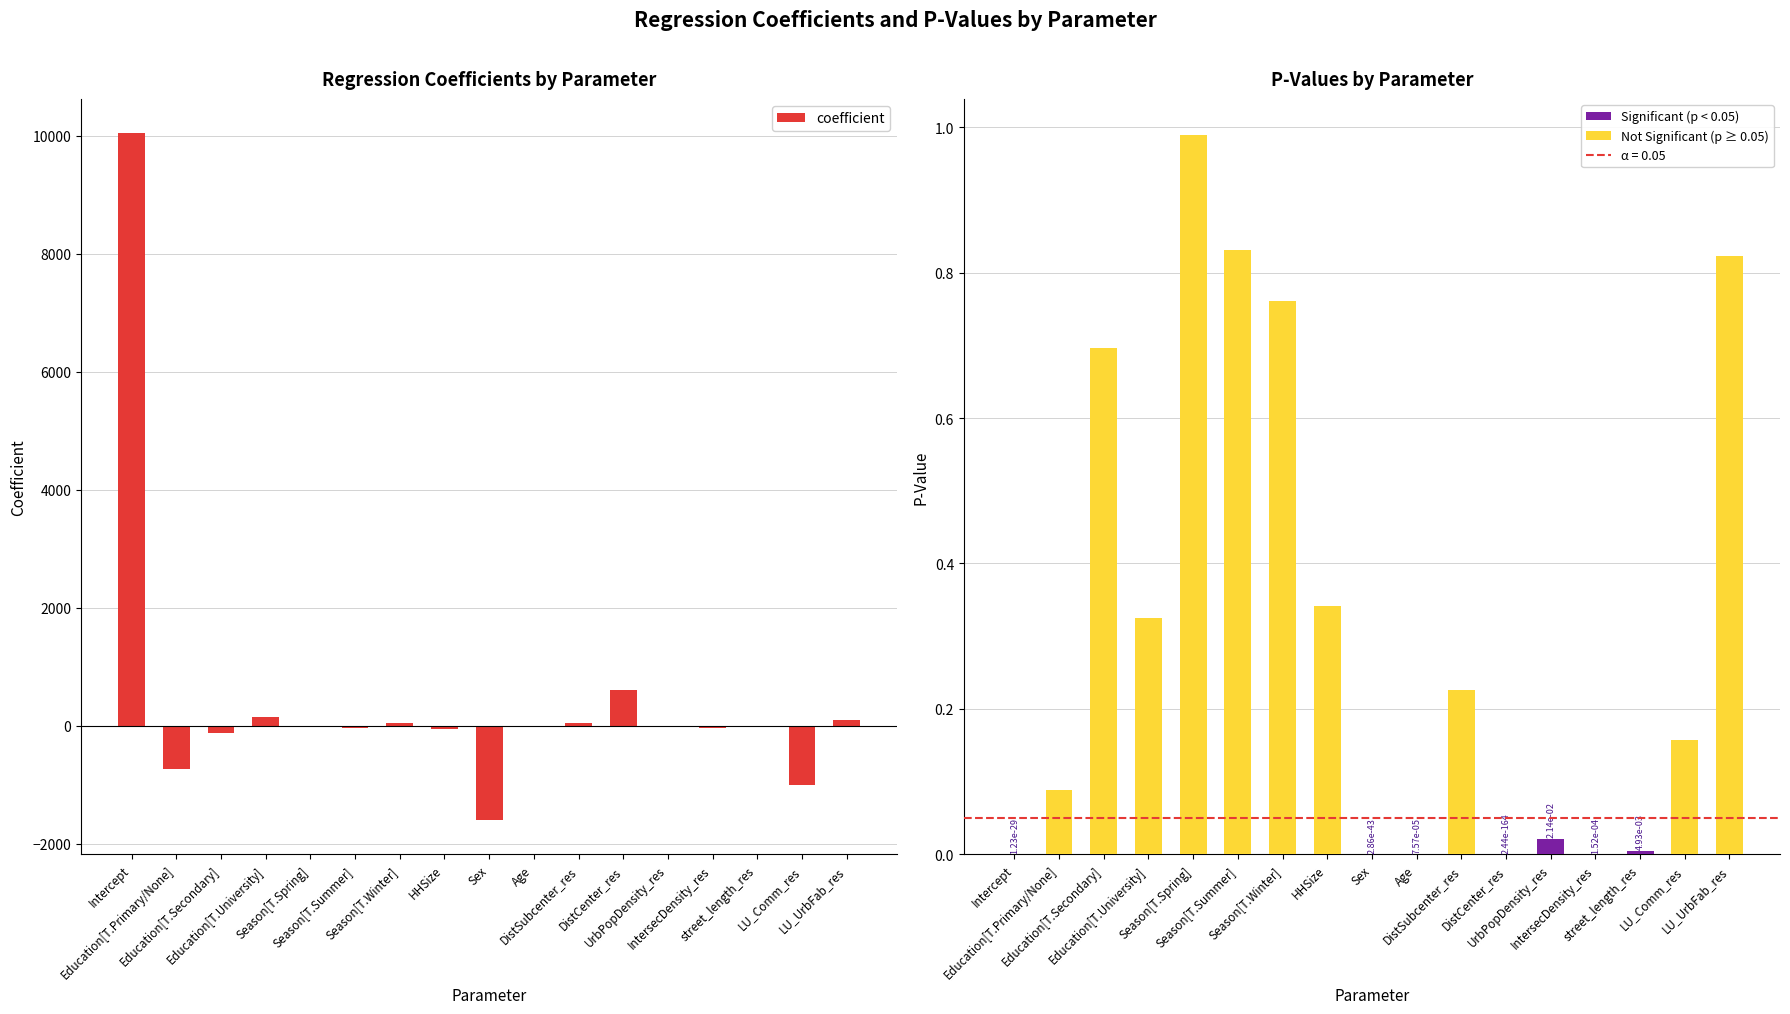

Count the number of data series in this chart.

2